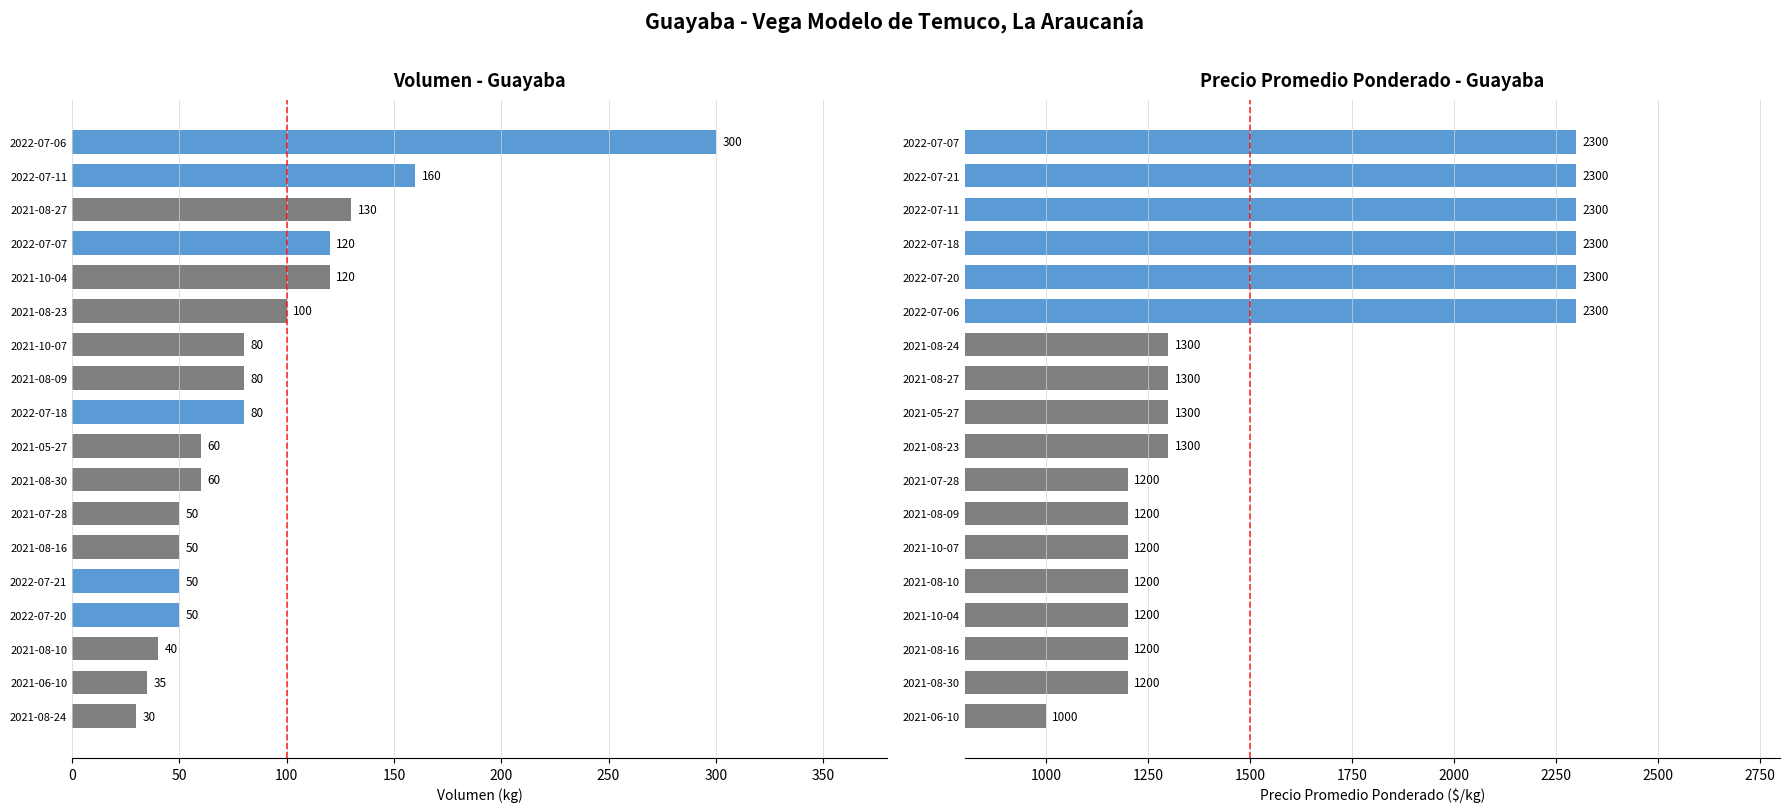

List the series in order of their overall mean, lowest first.

Volumen, Precio promedio ponderado